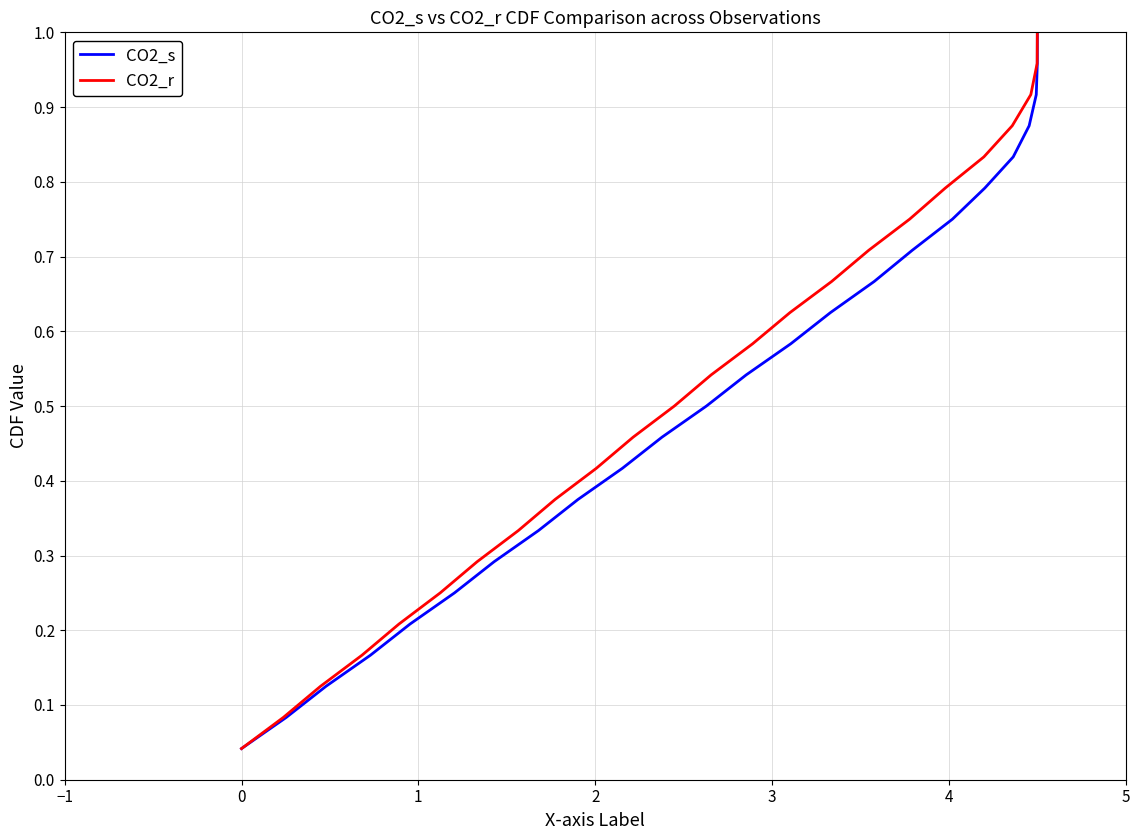

How many lines are shown in the chart?

2